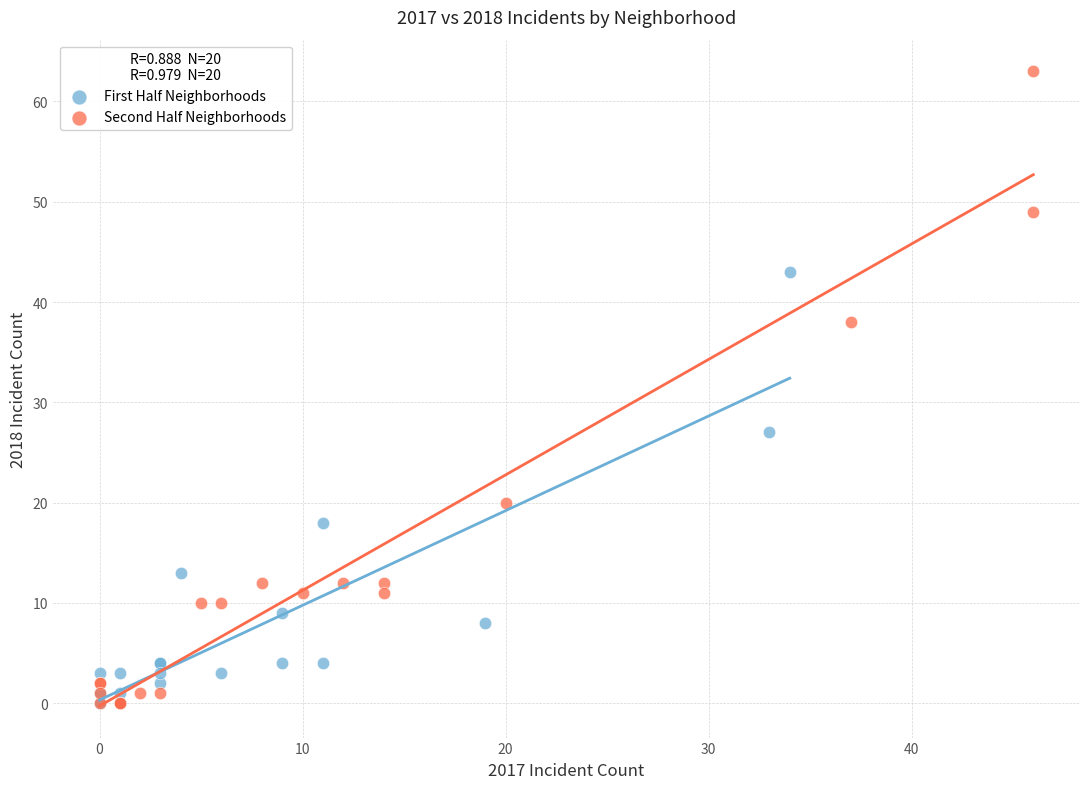

Which series has the widest spread of Y values?

Second Half Neighborhoods